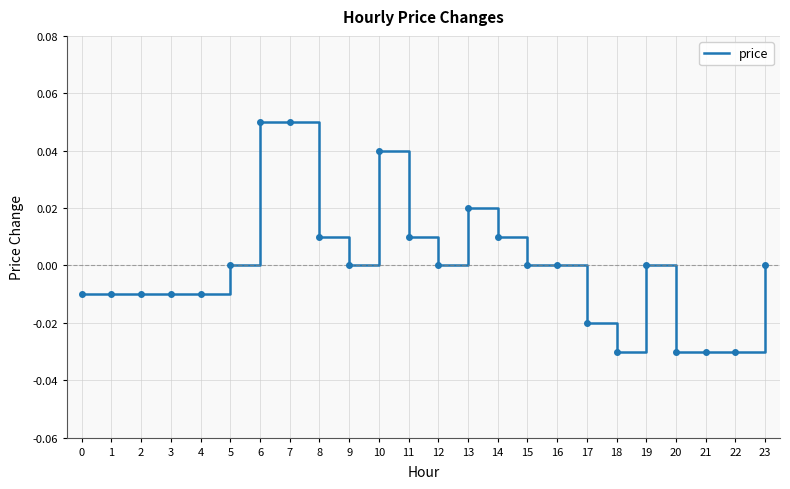

Does the chart display data point markers on the line(s)?

No